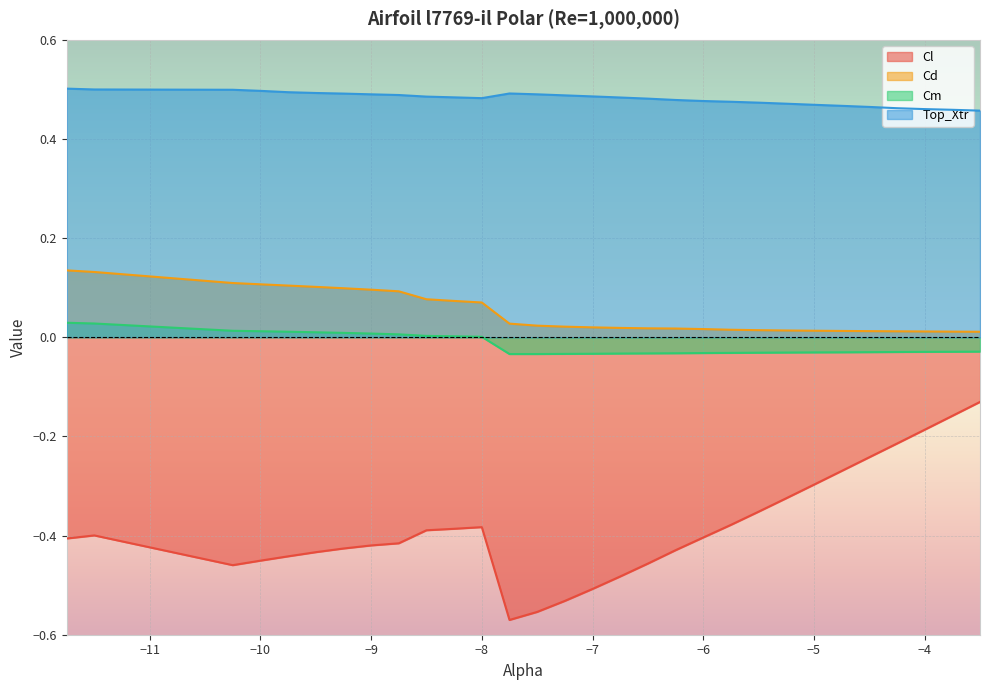

Which category has the lowest value across all series?

-7.75